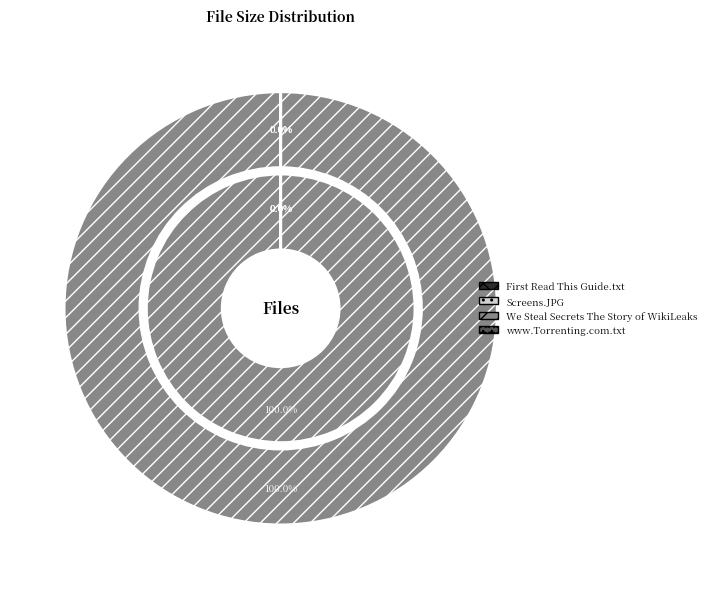

How many slices are in this pie chart?

4